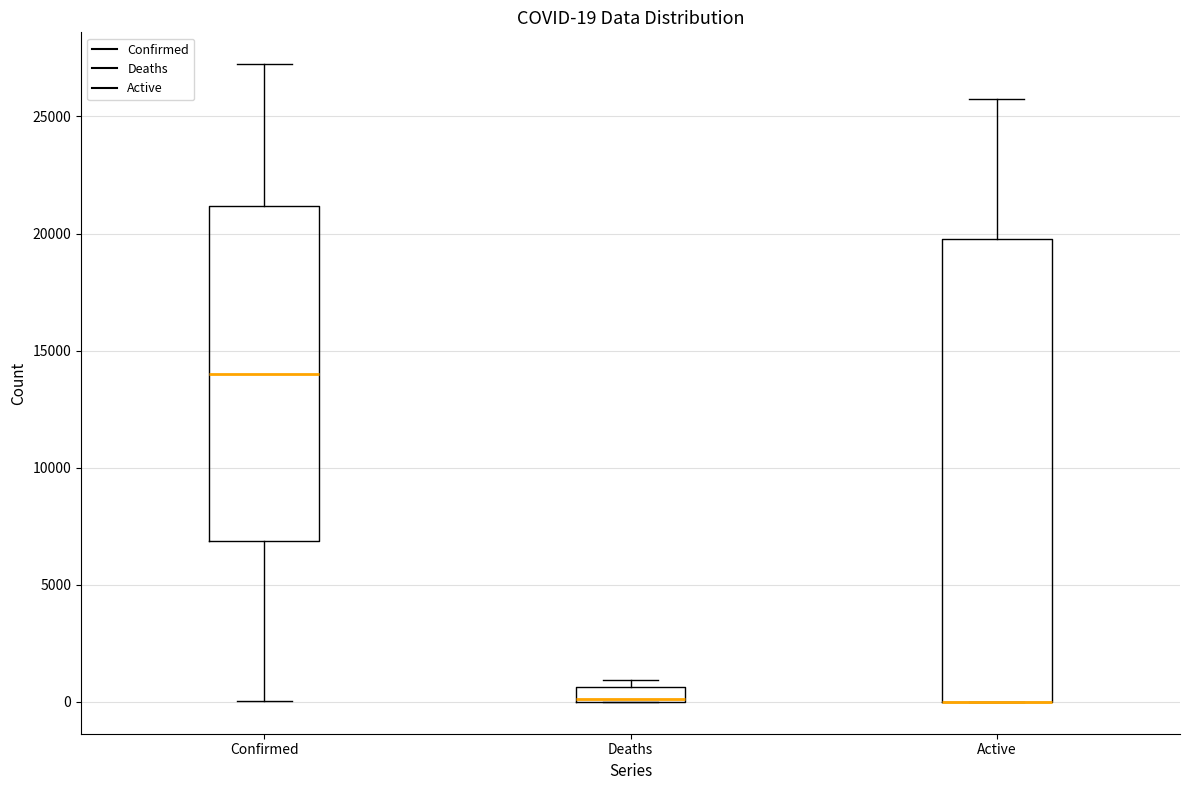

Which box is the tallest, from its lower edge to its upper edge?

Active